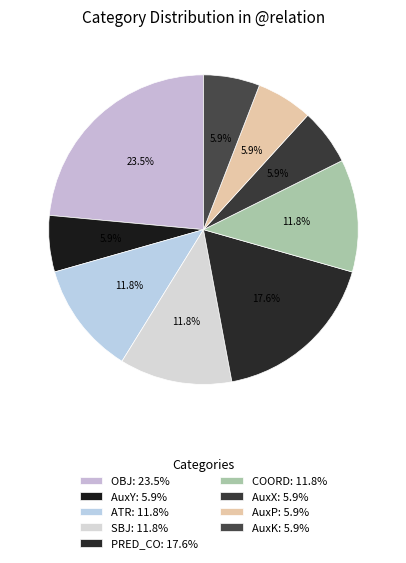

How many segments does this pie chart have?

9